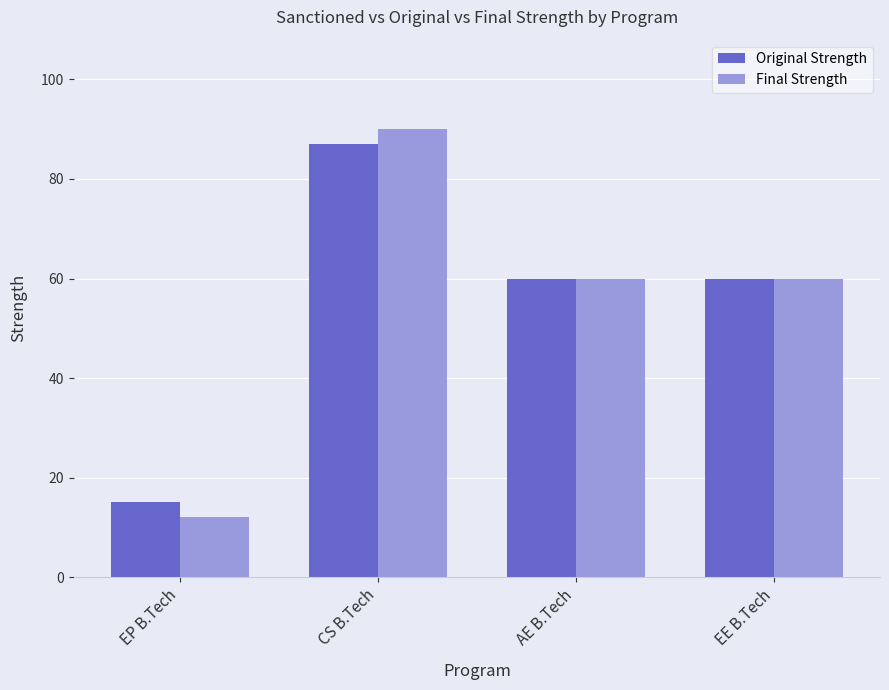

Rank the series by their maximum value, from highest to lowest.

Final Strength, Original Strength